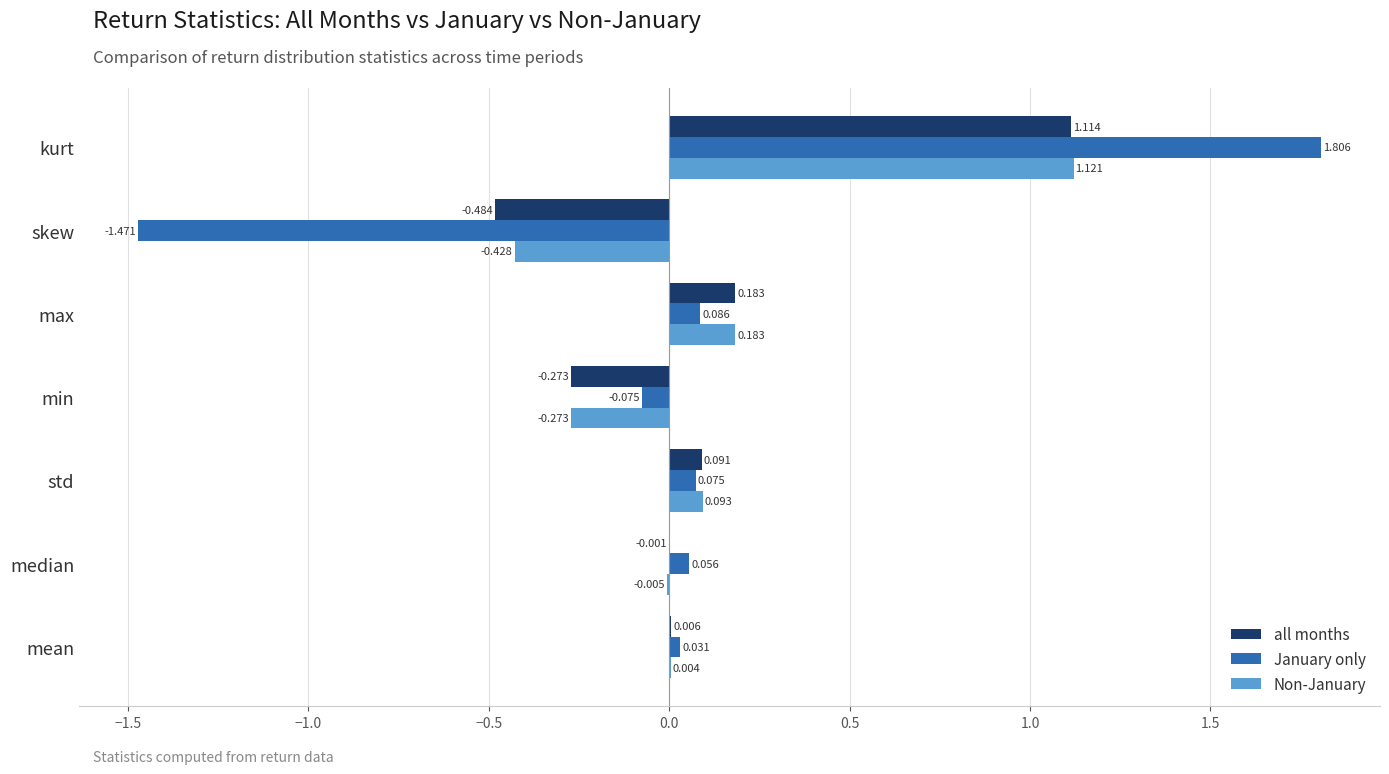

Where is January only nearest to the value 0?

mean